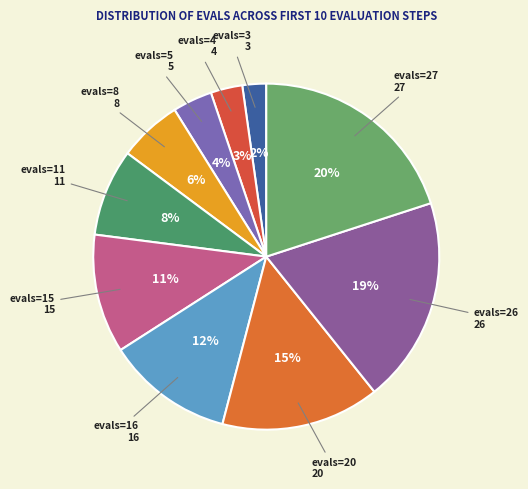

How many slices are in this pie chart?

10